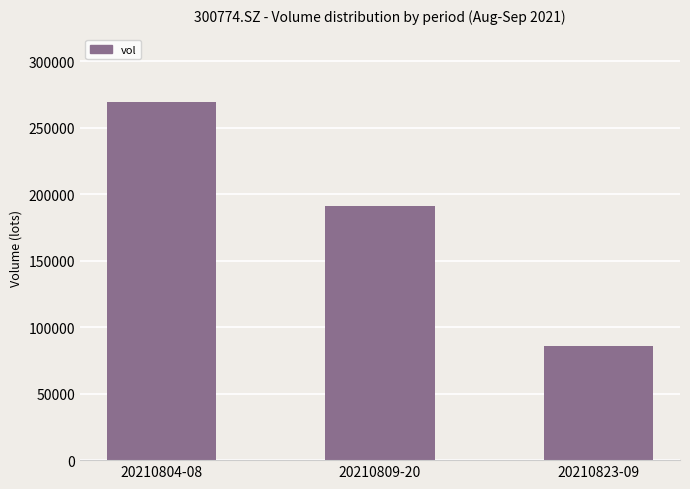

Which has a higher value, 20210809-20 or 20210804-08?

20210804-08